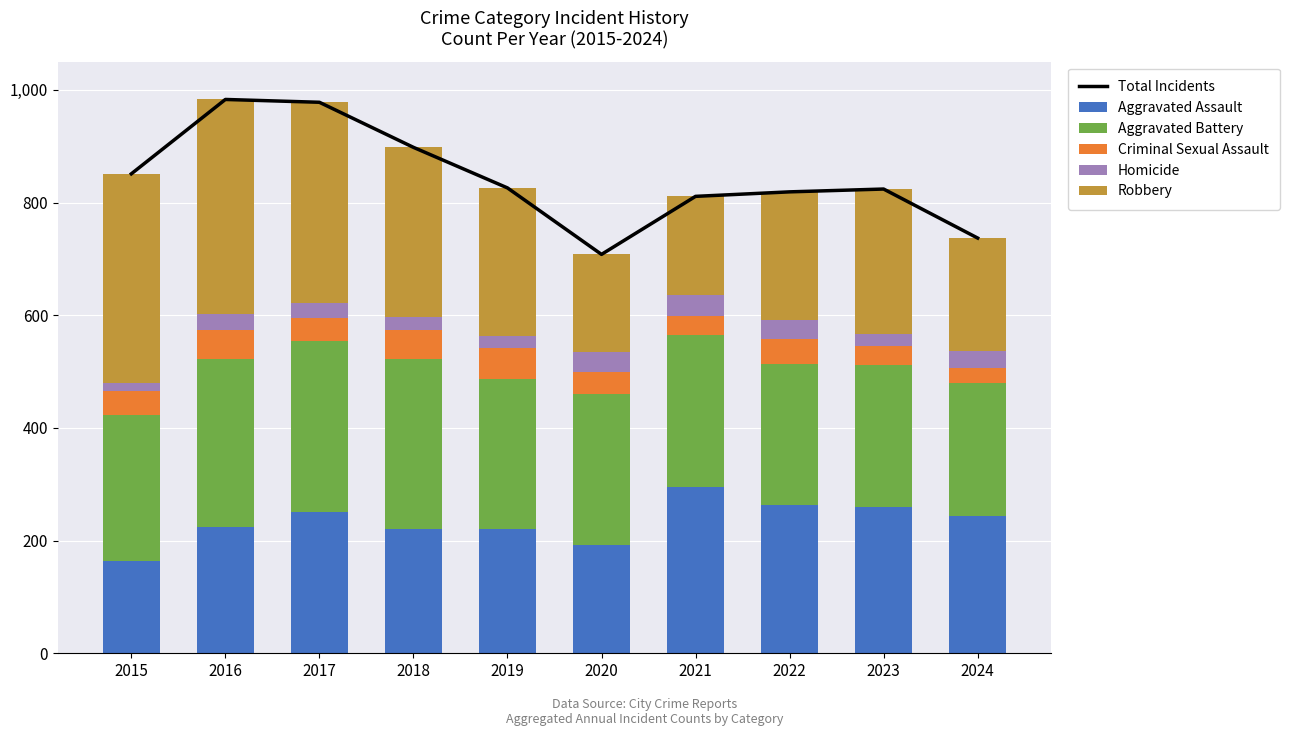

Which series has the widest spread of values?

Total Incidents